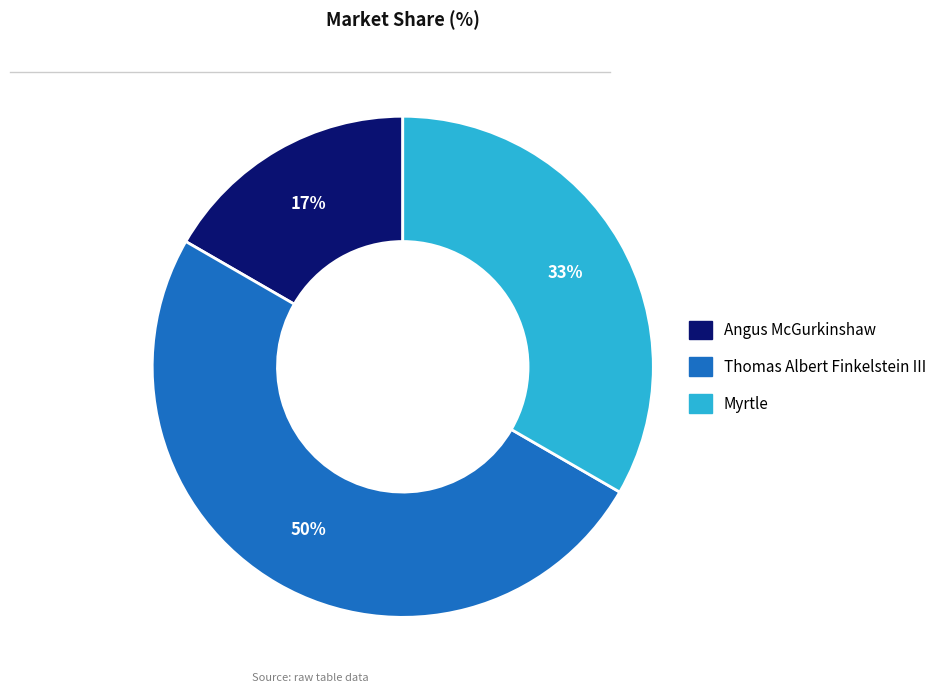

To the nearest percent, what is the combined percentage of Myrtle and Thomas Albert Finkelstein III?

83%